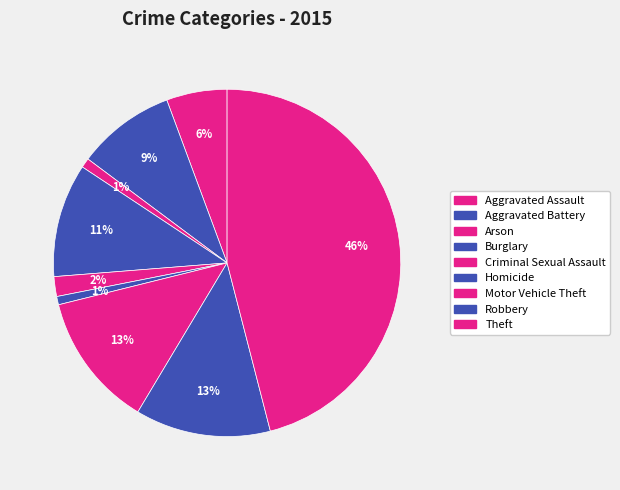

Between Motor Vehicle Theft and Theft, which is larger?

Theft